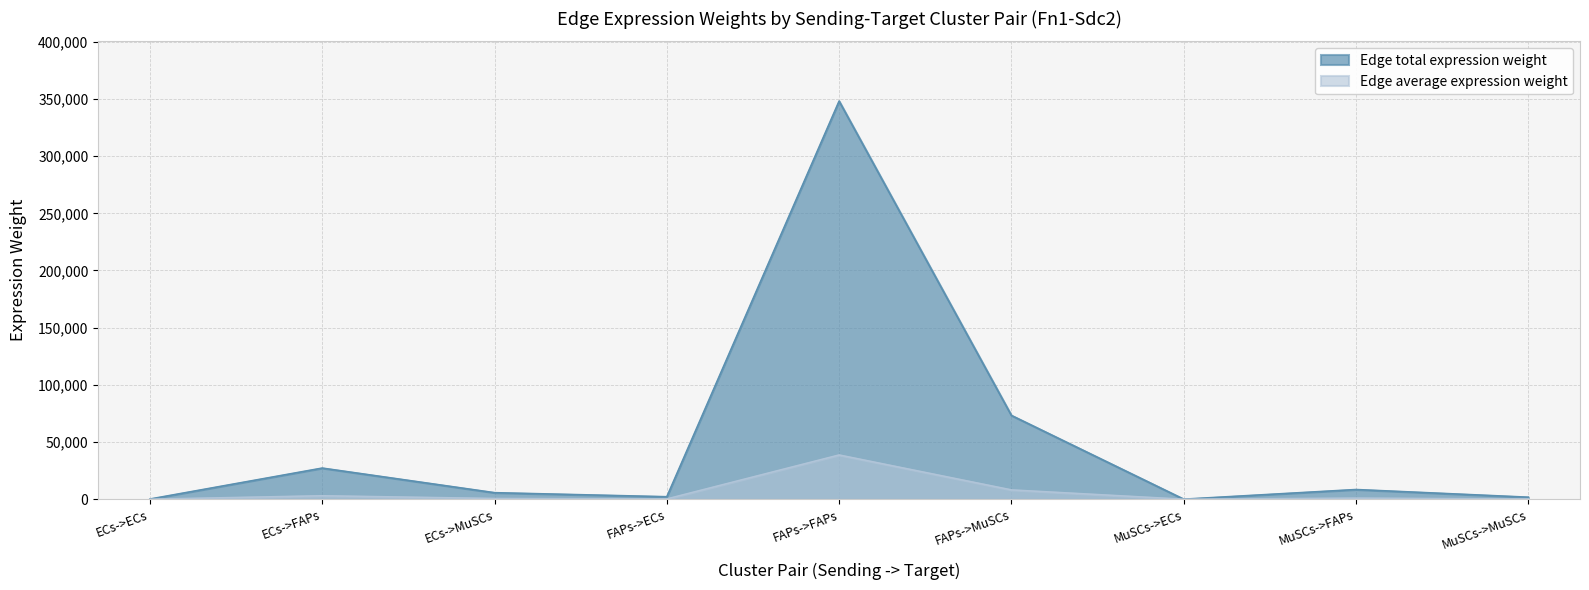

Is the value of Edge total expression weight at MuSCs->MuSCs greater than the value of Edge average expression weight at FAPs->MuSCs?

No